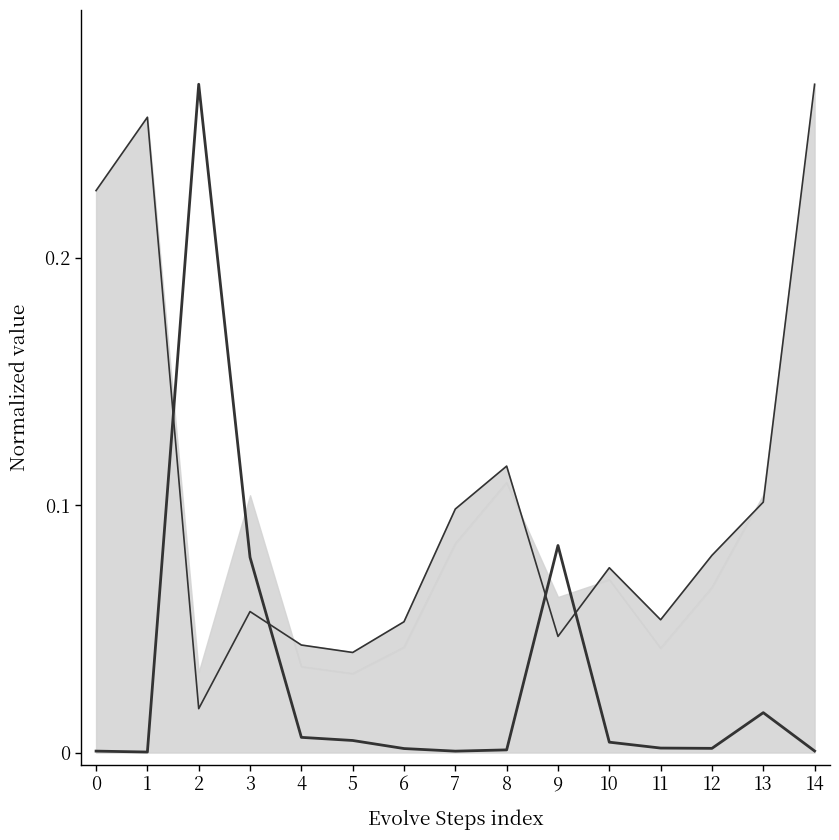

Reading left to right, what are all the values shown in this chart?

phi (normalized): 0.0	0.0	0.3	0.1	0.0	0.0	0.0	0.0	0.0	0.1	0.0	0.0	0.0	0.0	0.0
Evolve Steps (normalized): 0.2	0.3	0.0	0.1	0.0	0.0	0.1	0.1	0.1	0.0	0.1	0.1	0.1	0.1	0.3